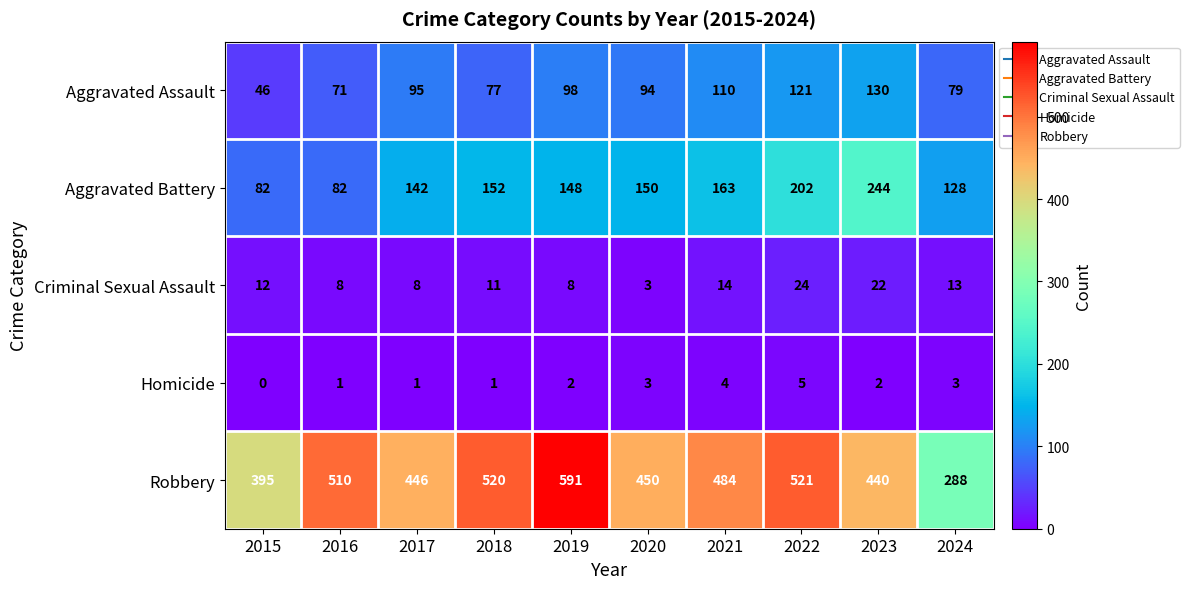

What is the sum of the Criminal Sexual Assault values at 2018 and 2021?

25